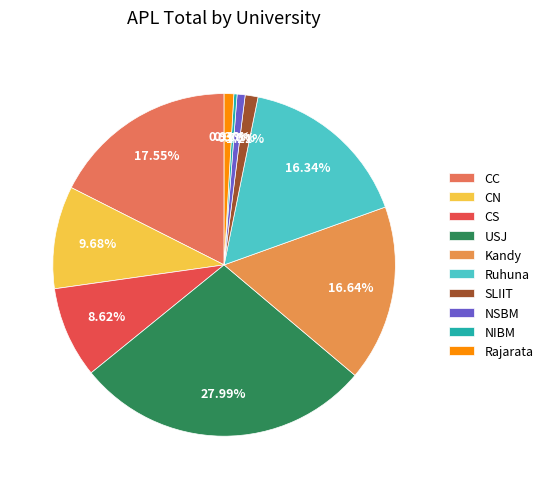

What portion of the pie excludes Ruhuna?

83.7%